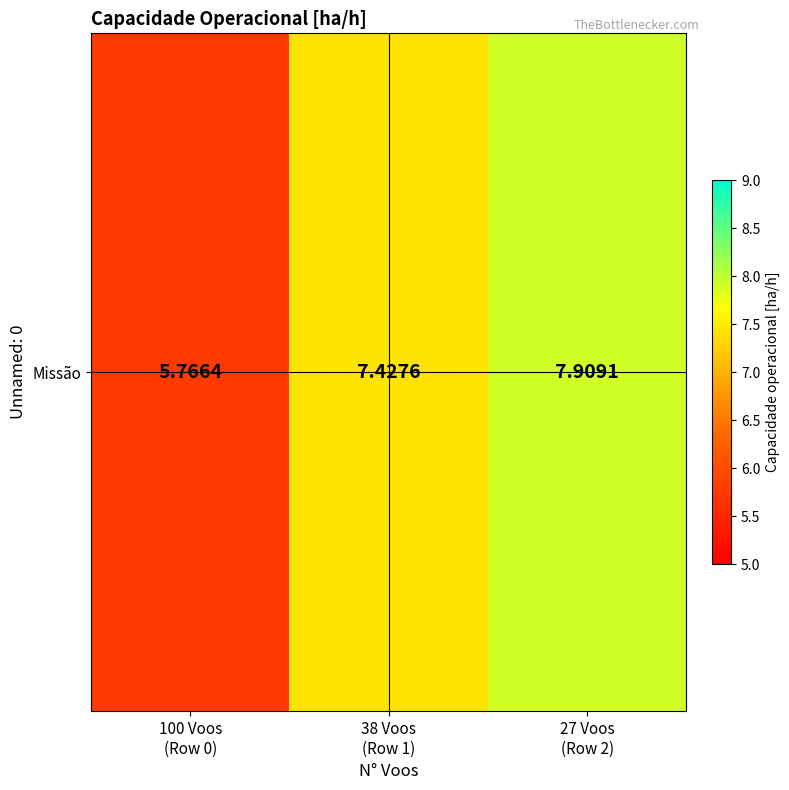

What is the difference between the values at 100 Voos
(Row 0) and 27 Voos
(Row 2)?

2.1